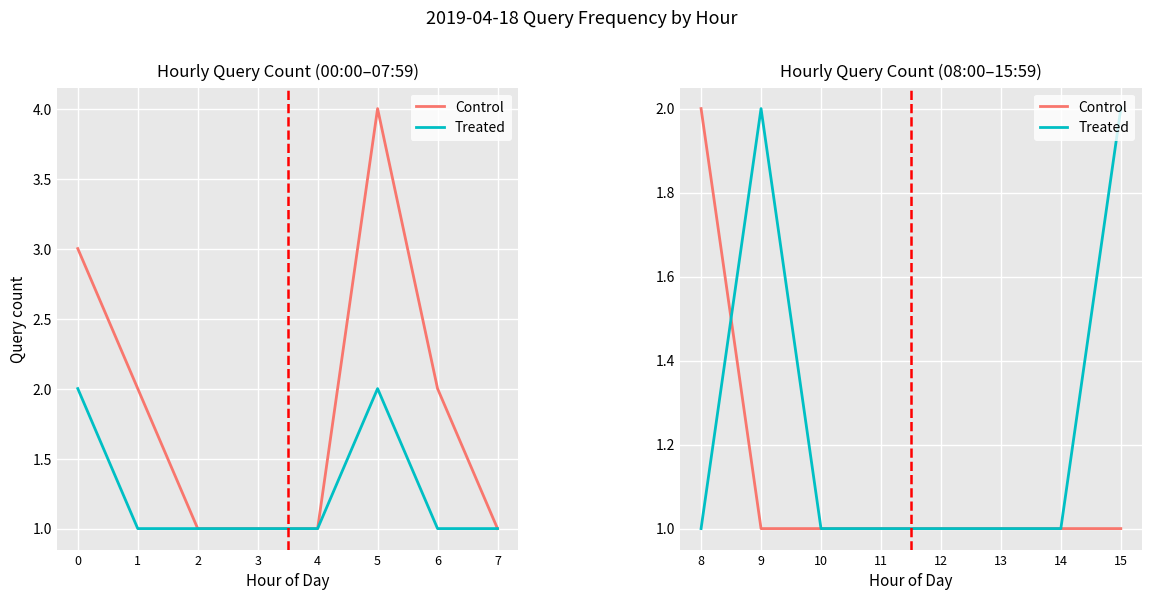

Between 11 and 15, which series saw the biggest shift?

Treated